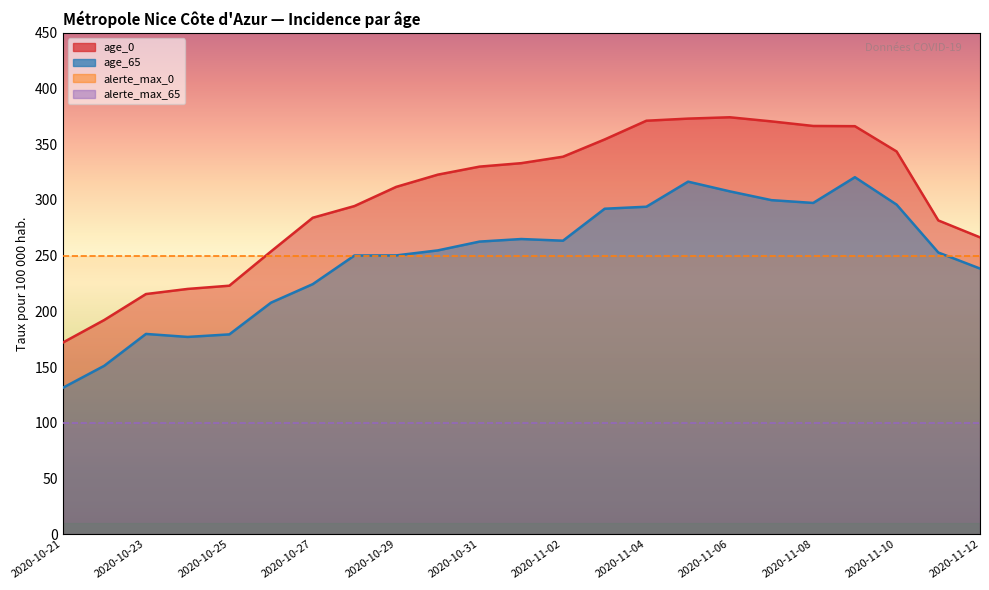

The value of age_0 at 2020-11-07 is 529.2. True or false?

False